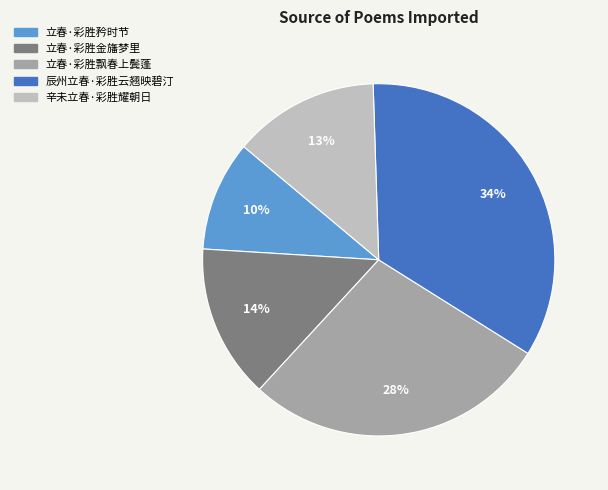

What percentage is the 辛未立春·彩胜耀朝日 slice, to the nearest percent?

13%